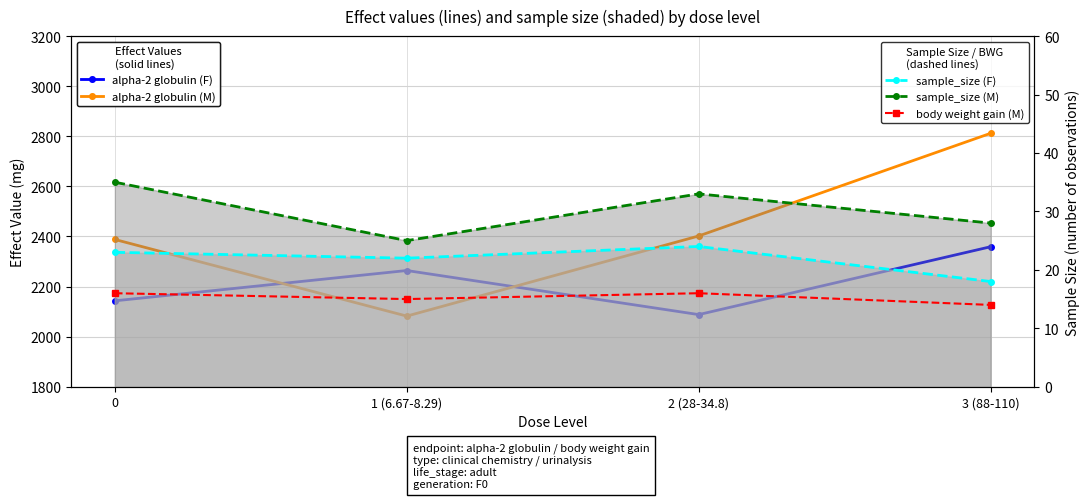

Does the chart display data point markers on the line(s)?

Yes